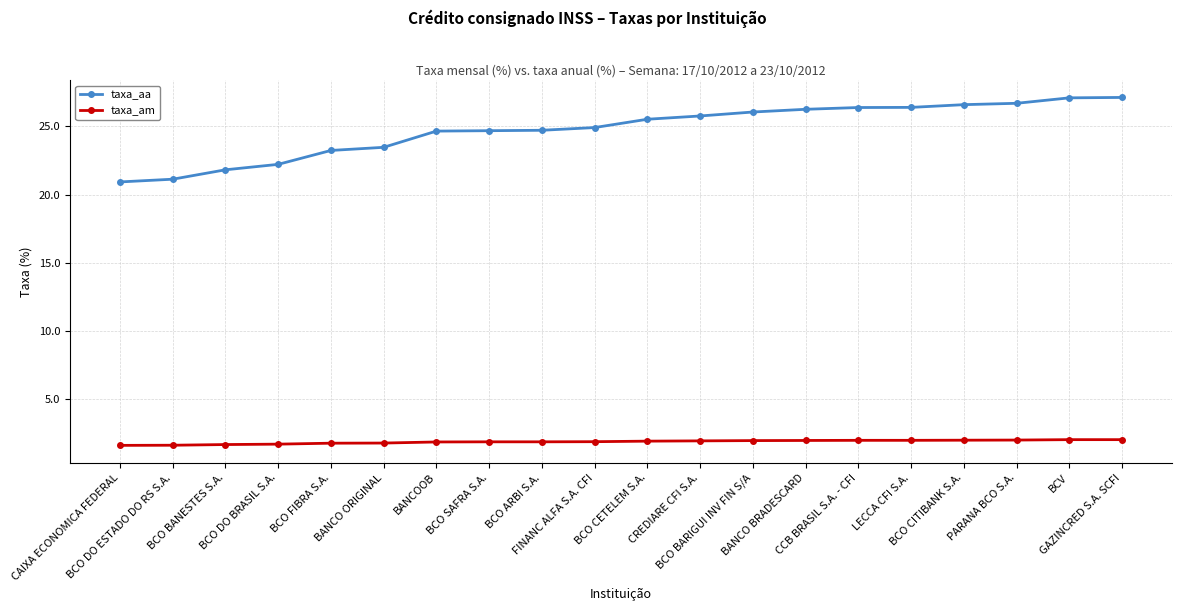

What is the minimum value for taxa_aa?

20.9